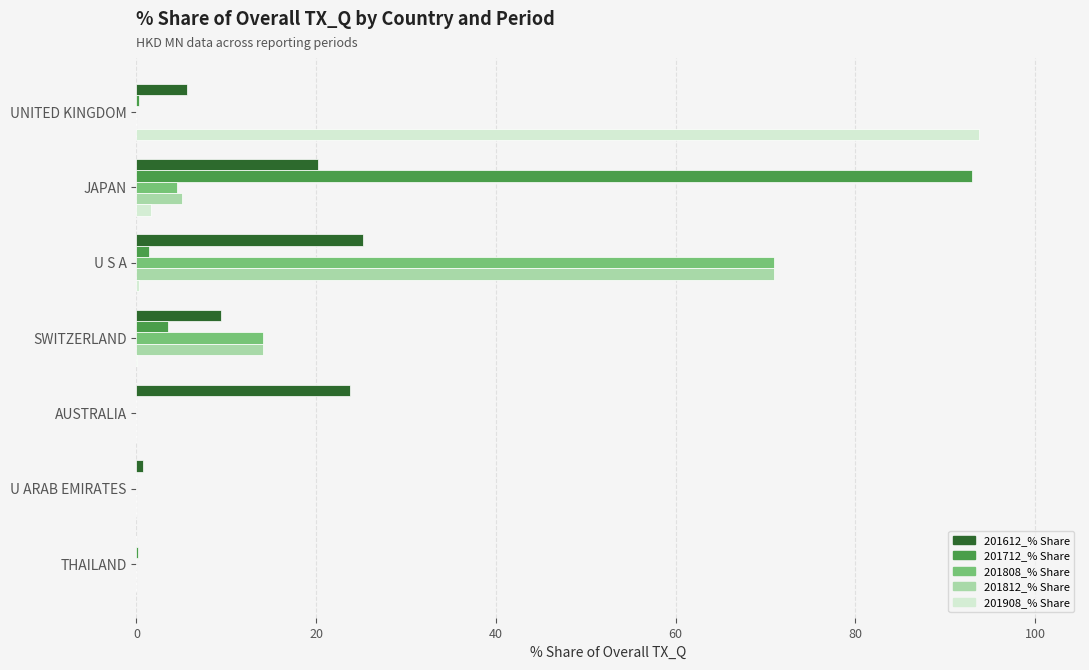

What is the sum of all 201908_% Share values?

95.8